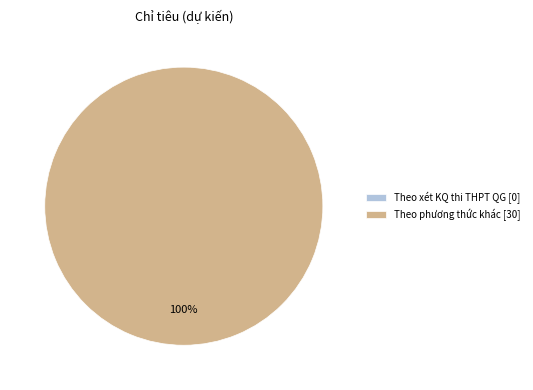

True or false: Theo phương thức khác [30] accounts for 92% of the total.

False